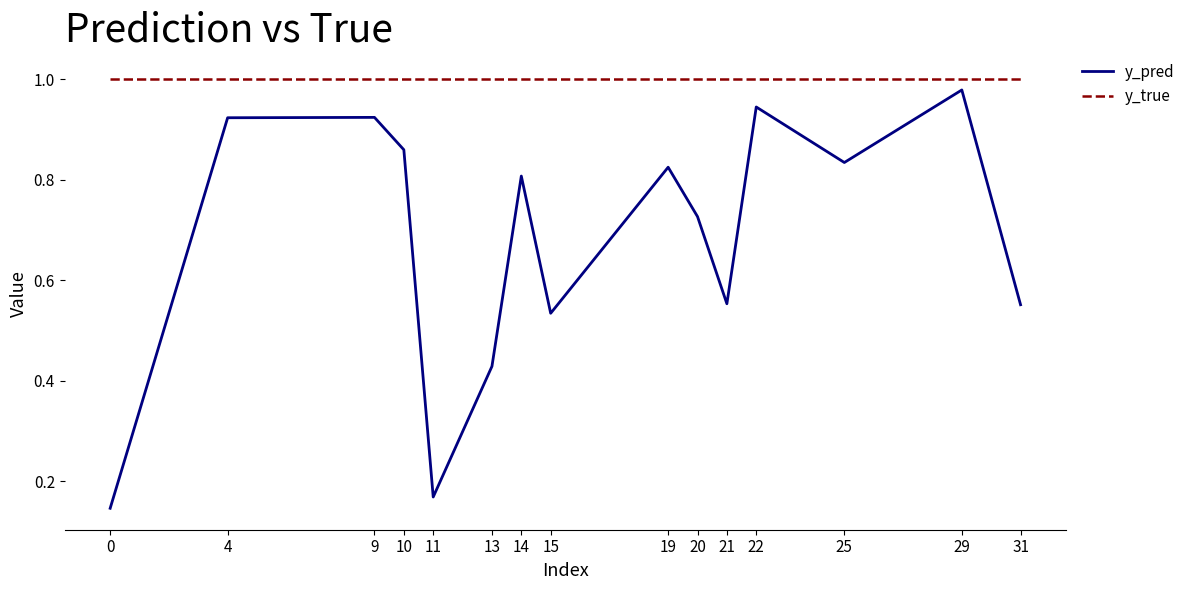

What is the sum of all y_true values?

15.0